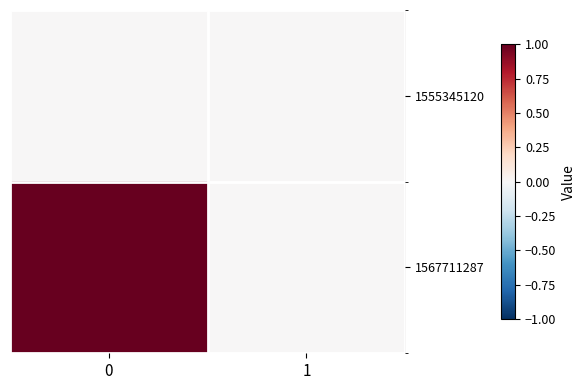

Which series has the widest spread of values?

1567711287